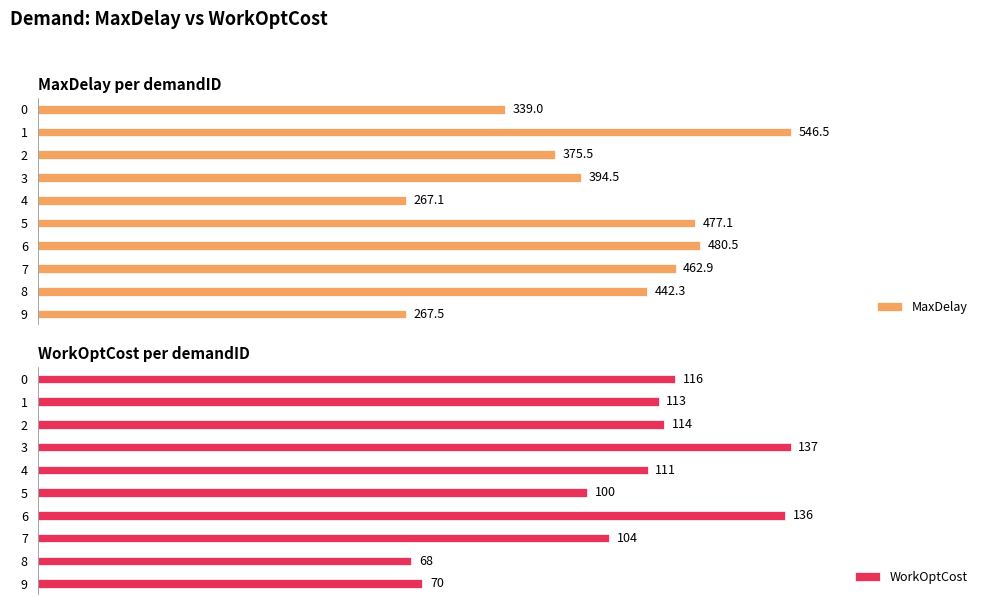

Which category has the highest value across all series?

1